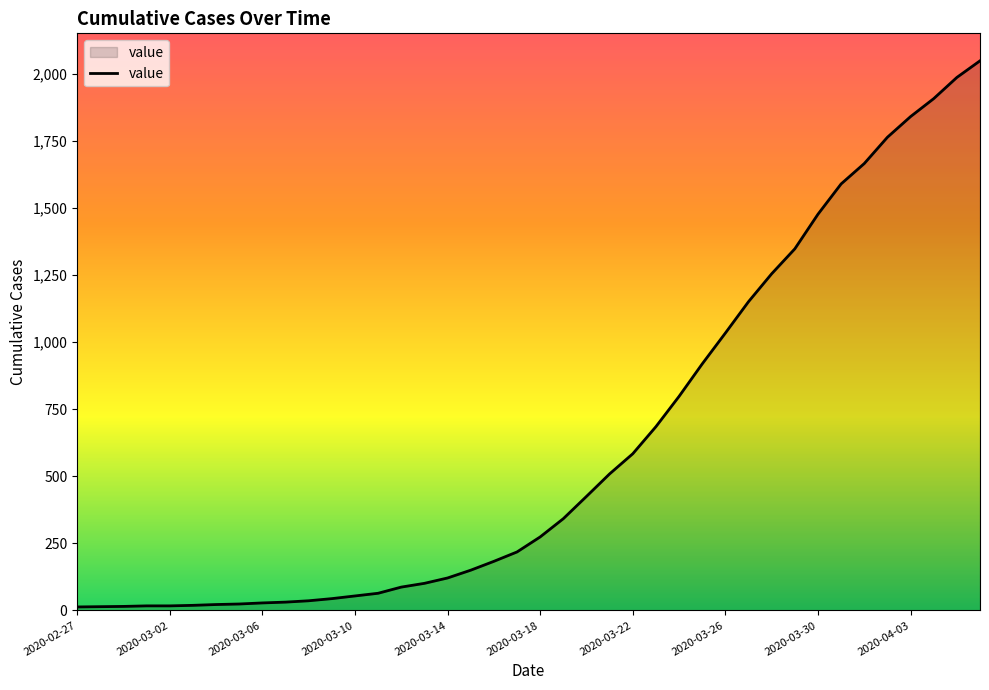

What is the difference between the maximum and minimum values?

2036